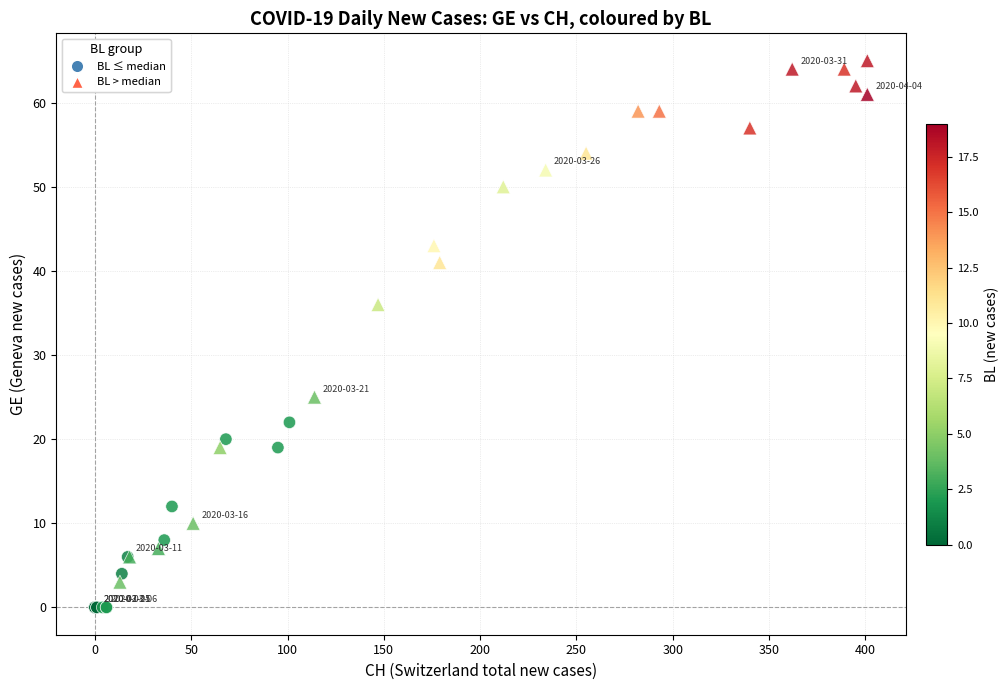

Which series has the widest spread of Y values?

BL > median